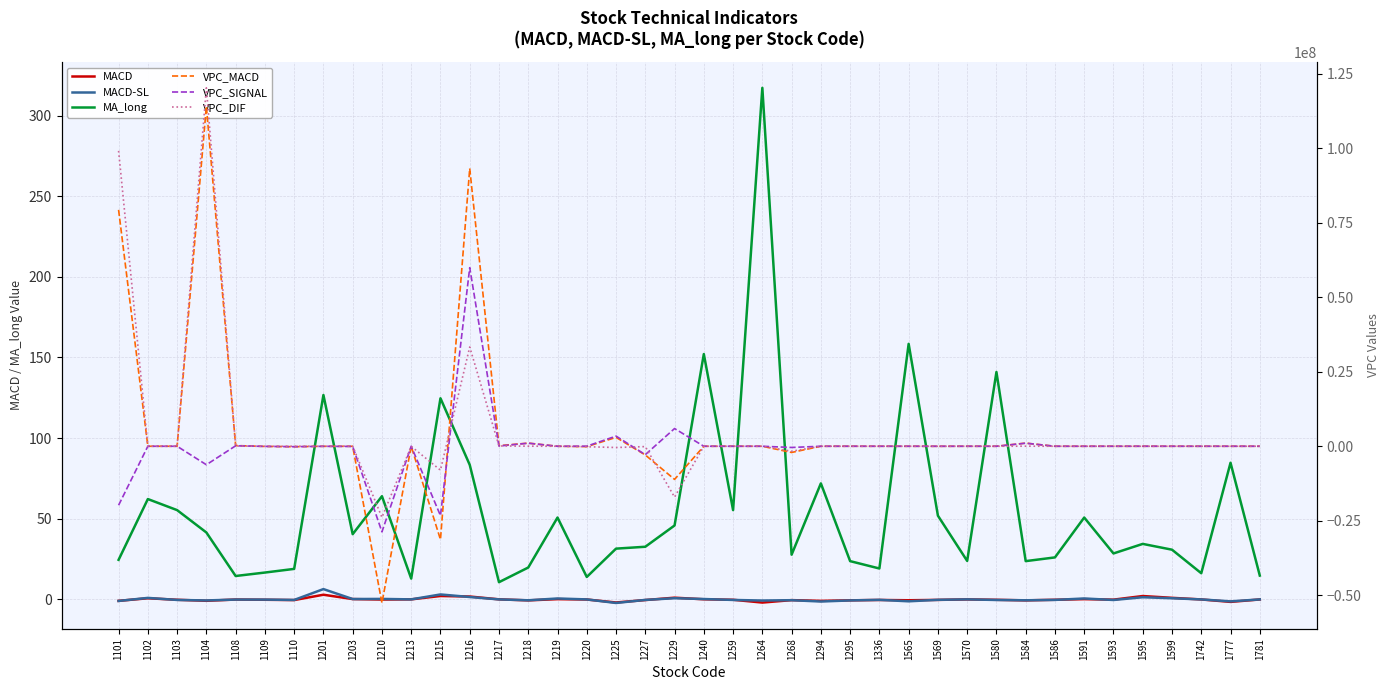

At which label is VPC_SIGNAL closest to 15608669?

1229